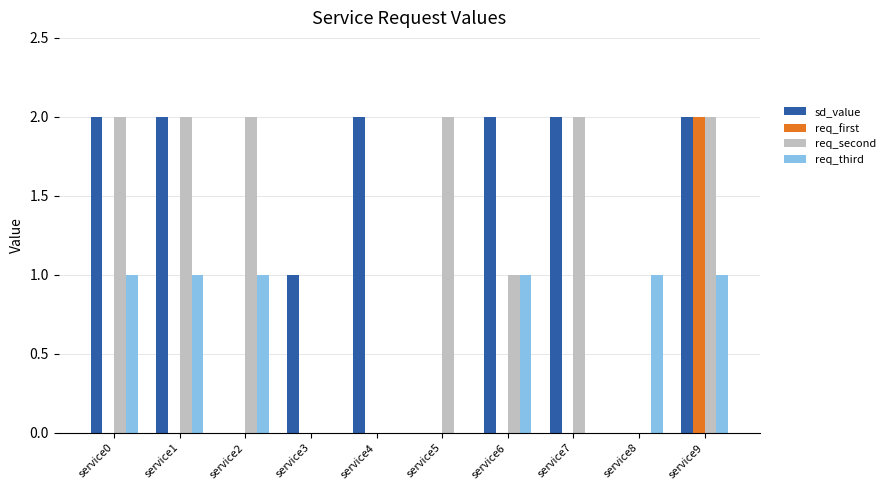

Count the req_first values in the range 0 to 1.

9